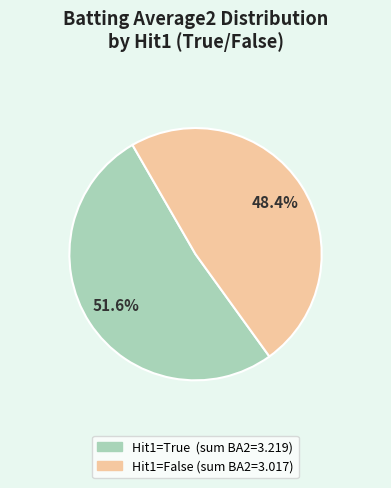

Is there a majority slice in this chart?

Yes